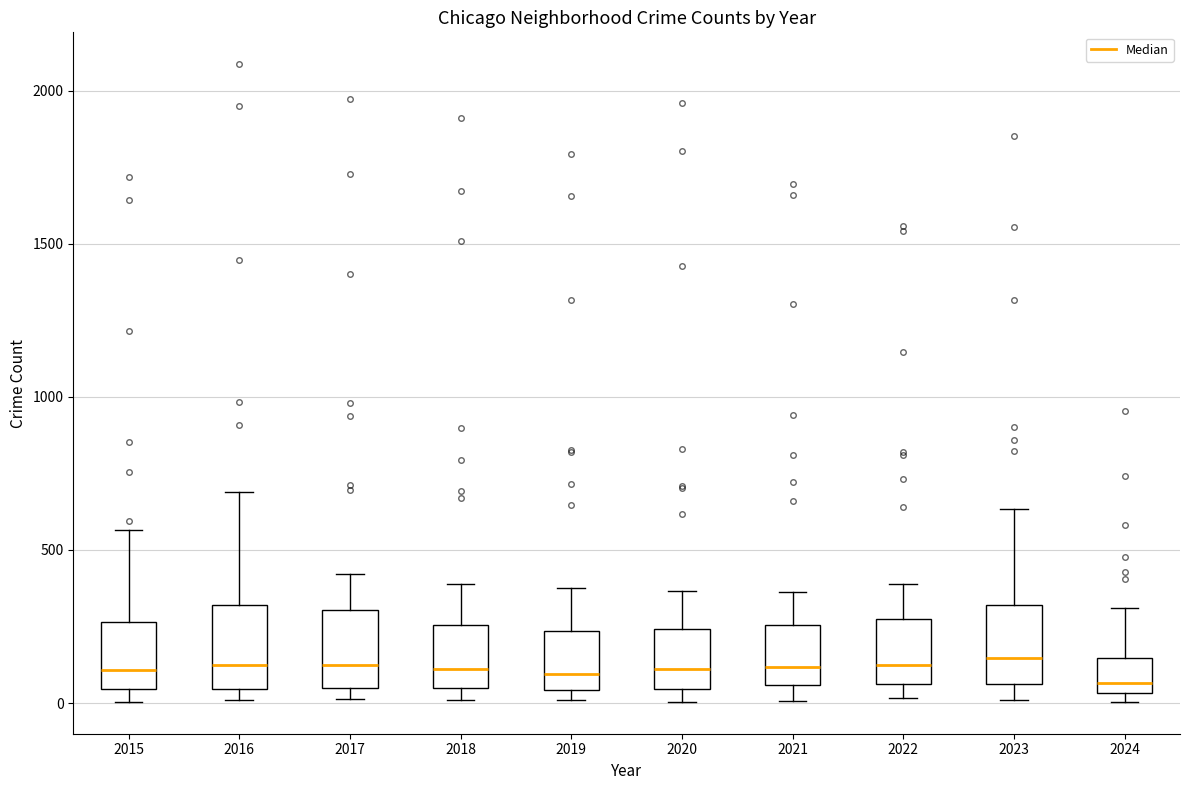

Where is the upper edge of the box at x = 2017 on the y-axis? The values are not printed on the chart, so give them approximately, as read against the axis.

300